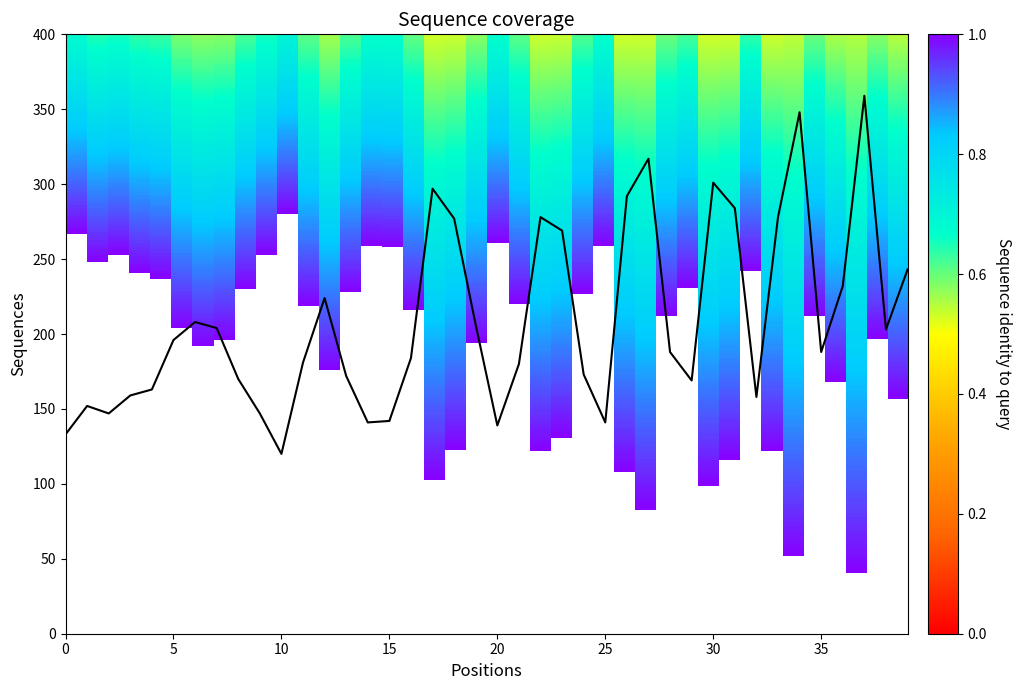

What is the greatest value displayed?

359